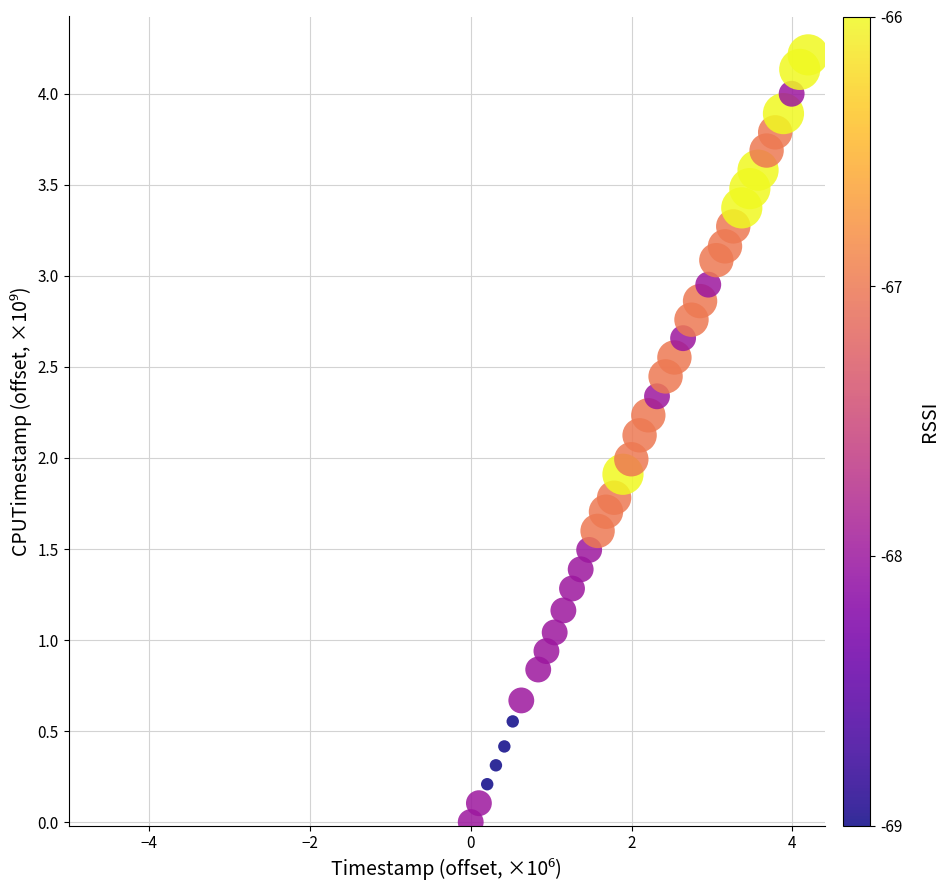

What is the range of X values (max minus min)?

4.2